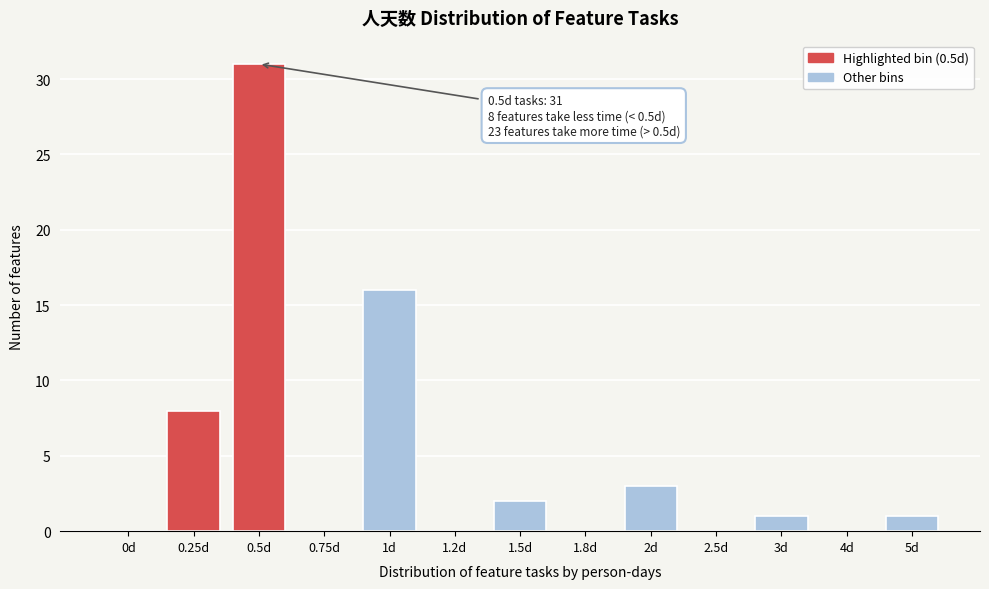

Reading right to left, transcribe all the data shown in this chart.

5d=1	4d=0	3d=1	2.5d=0	2d=3	1.8d=0	1.5d=2	1.2d=0	1d=16	0.75d=0	0.5d=31	0.25d=8	0d=0